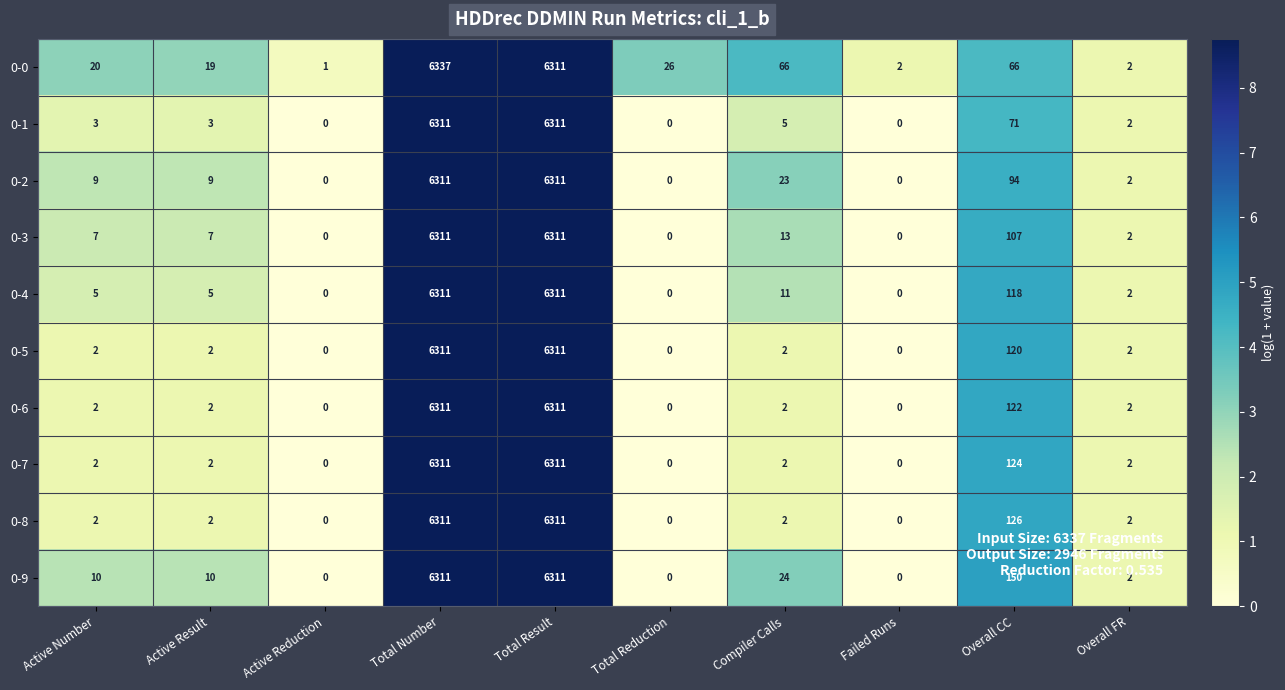

What is the difference between the second highest and minimum values in the 0-0 series?

6310